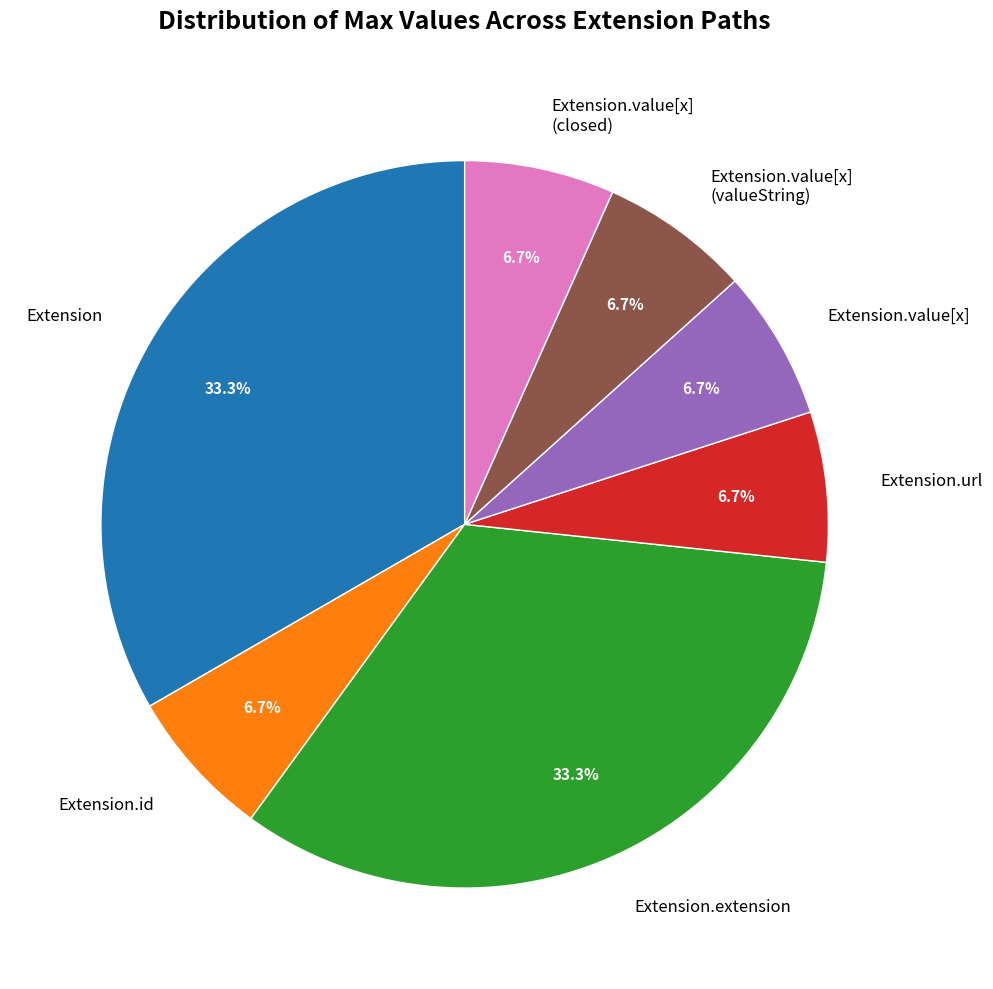

The Extension.extension slice represents 7% of the pie. True or false?

False